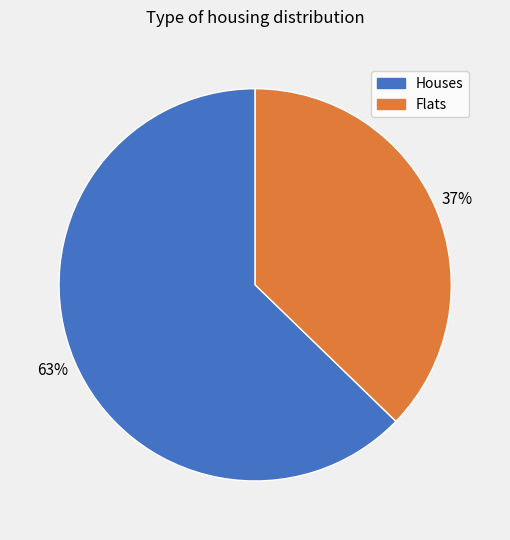

Count the number of slices in the pie.

2